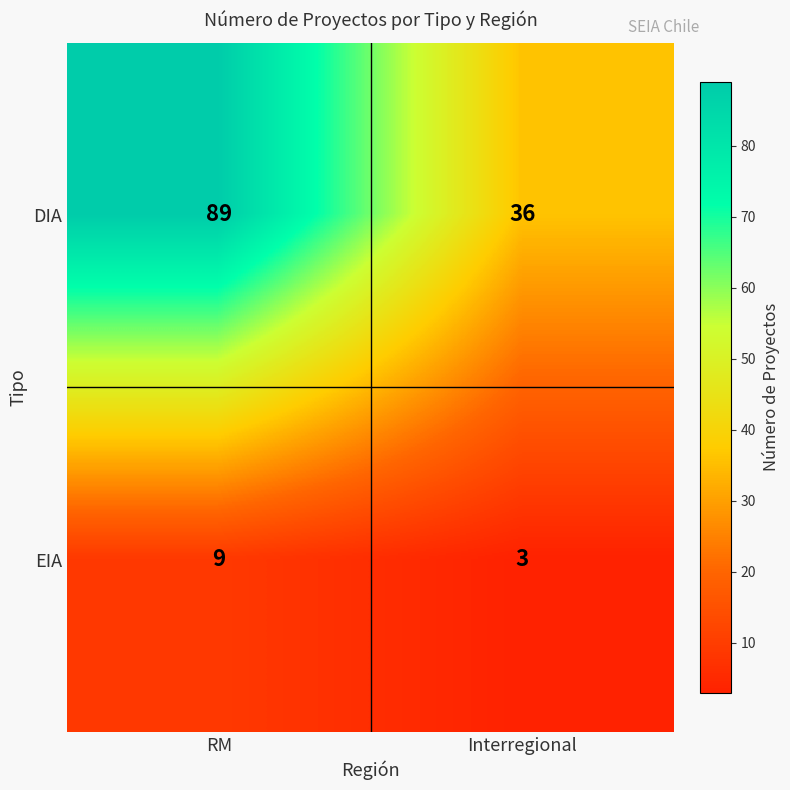

Reading left to right, what are all the values shown in this chart?

DIA: 89	36
EIA: 9	3